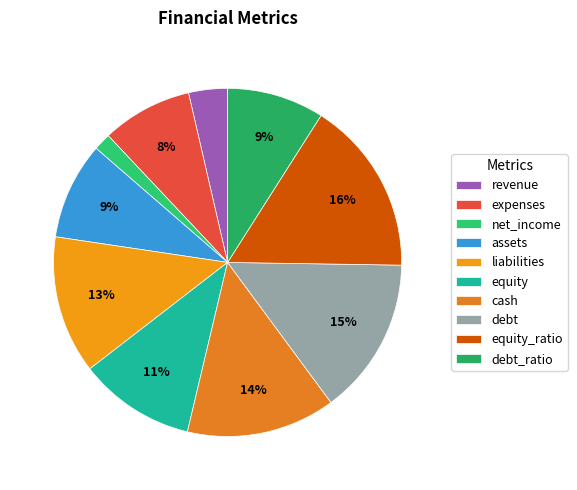

To the nearest percent, what percentage of the pie is debt?

15%